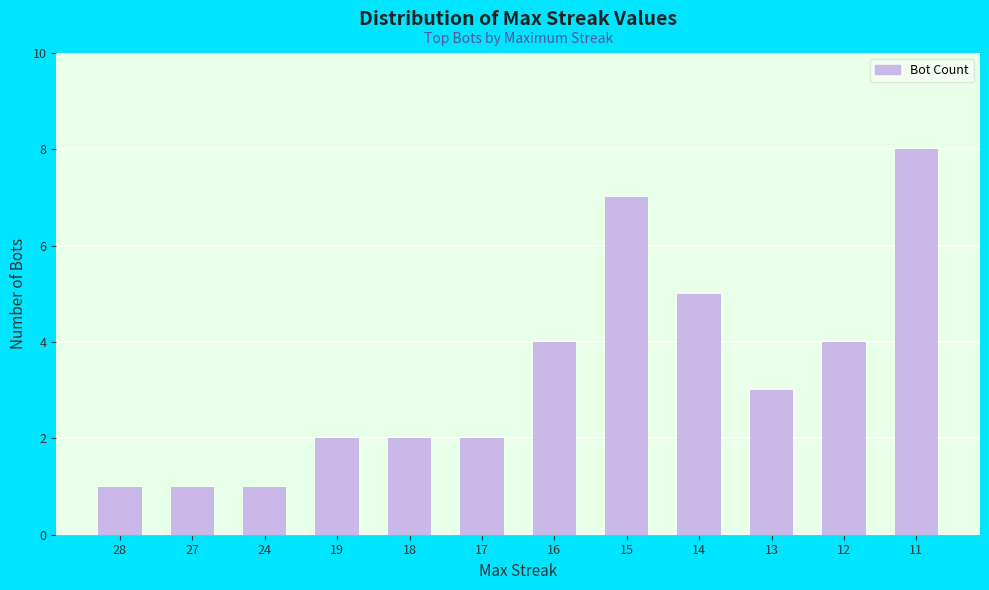

How many values are between 2 and 5?

7